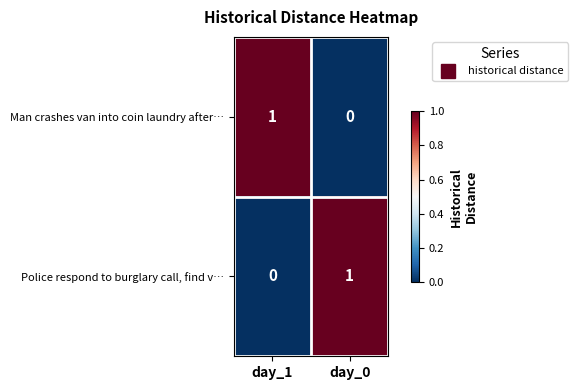

Which category has the highest value in the Police respond to burglary call, find v… series?

day_0